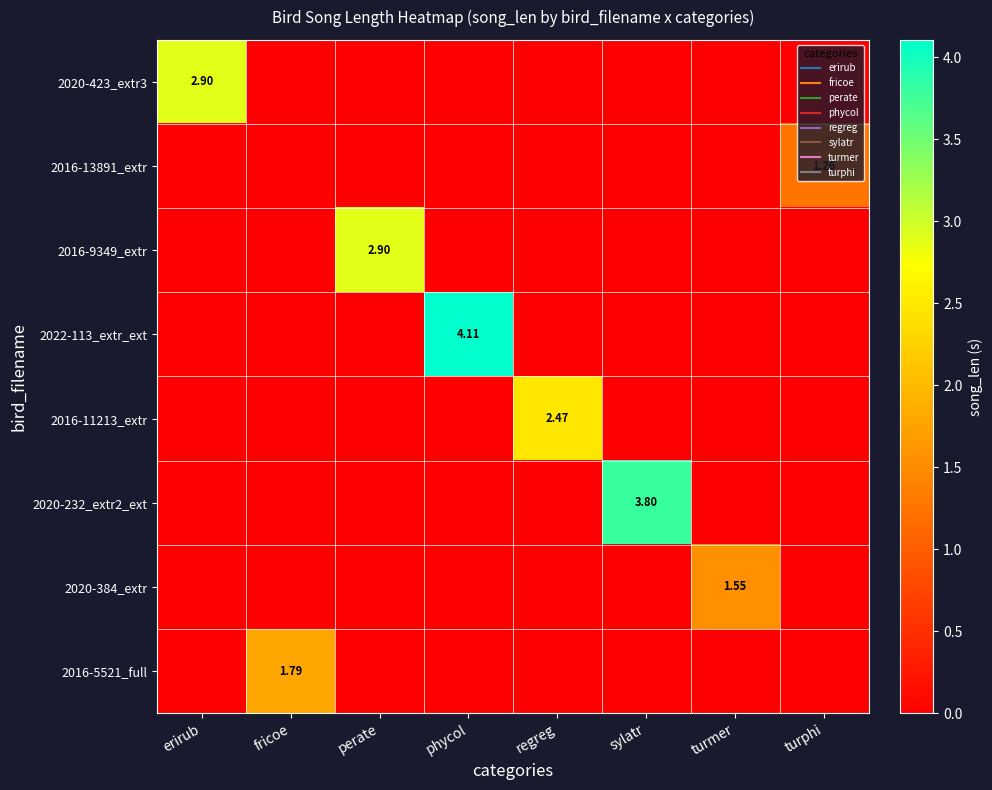

At which category is the sum across all series the highest?

phycol